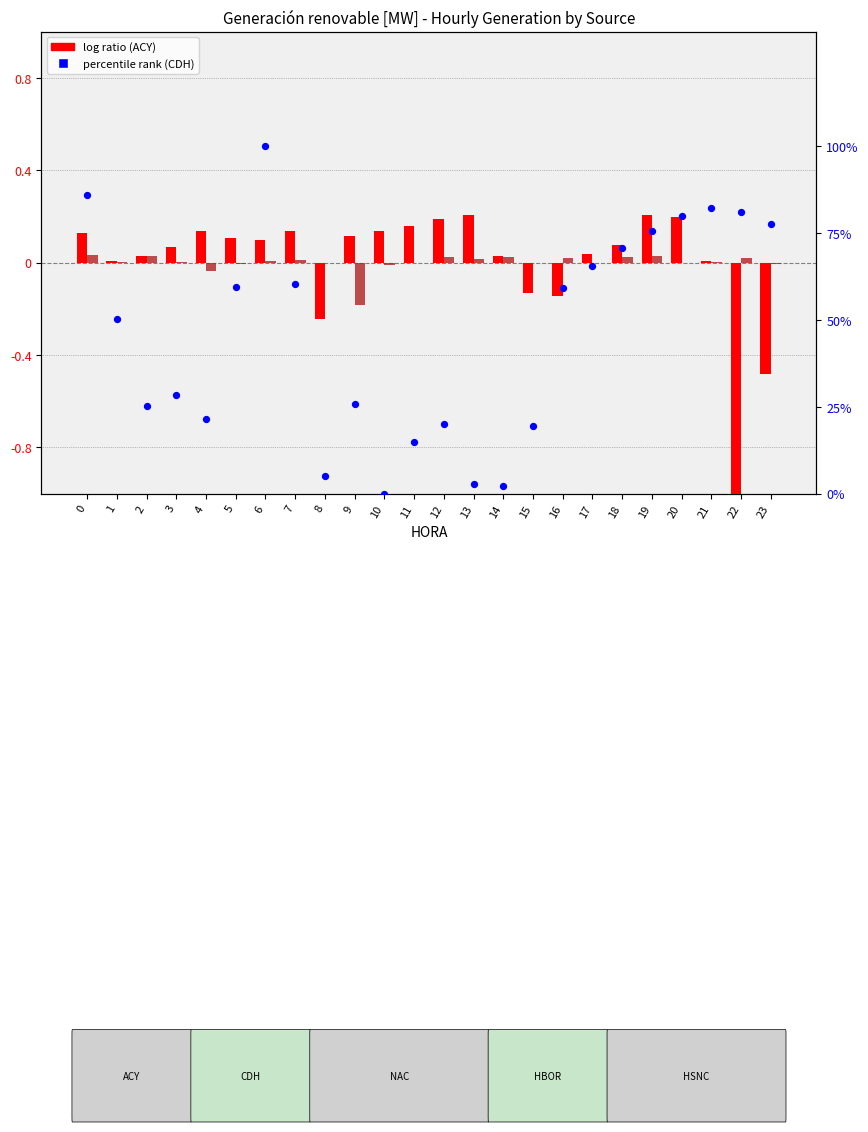

Which series reaches the minimum Y coordinate?

ACY (log ratio)